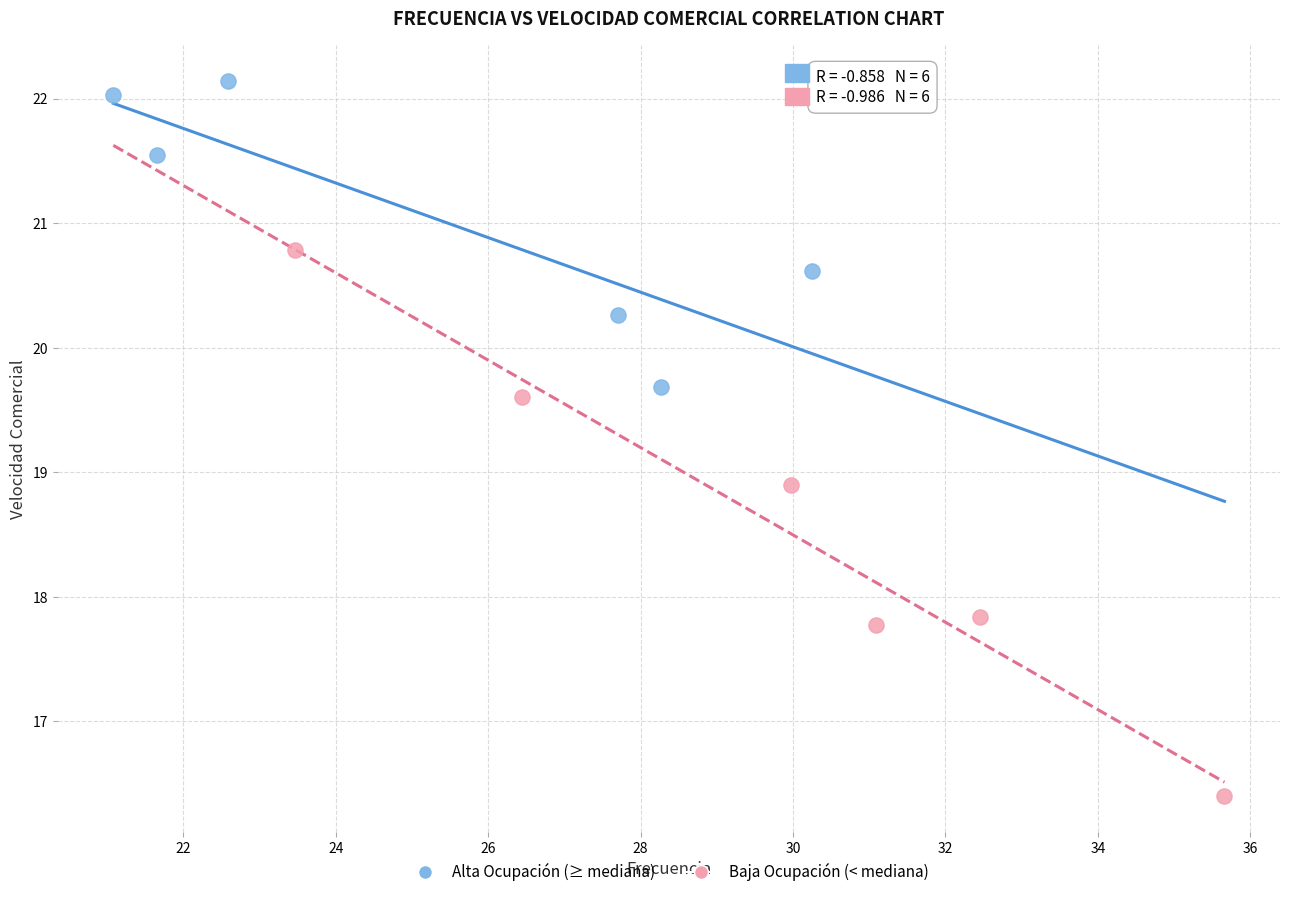

Which series reaches the maximum Y coordinate?

Alta Ocupación (≥ mediana)